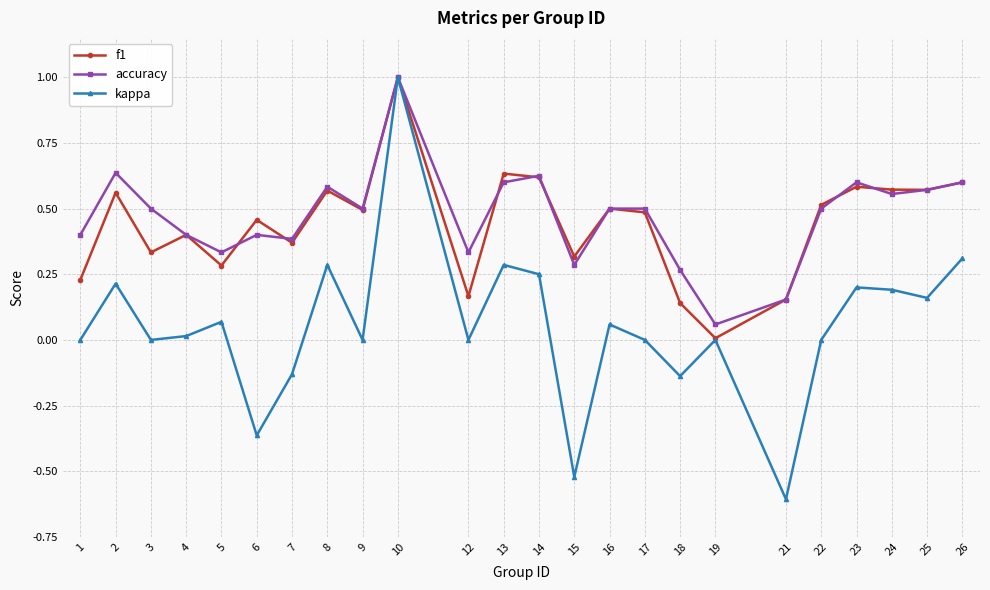

At how many categories does at least one series exceed 0?

24